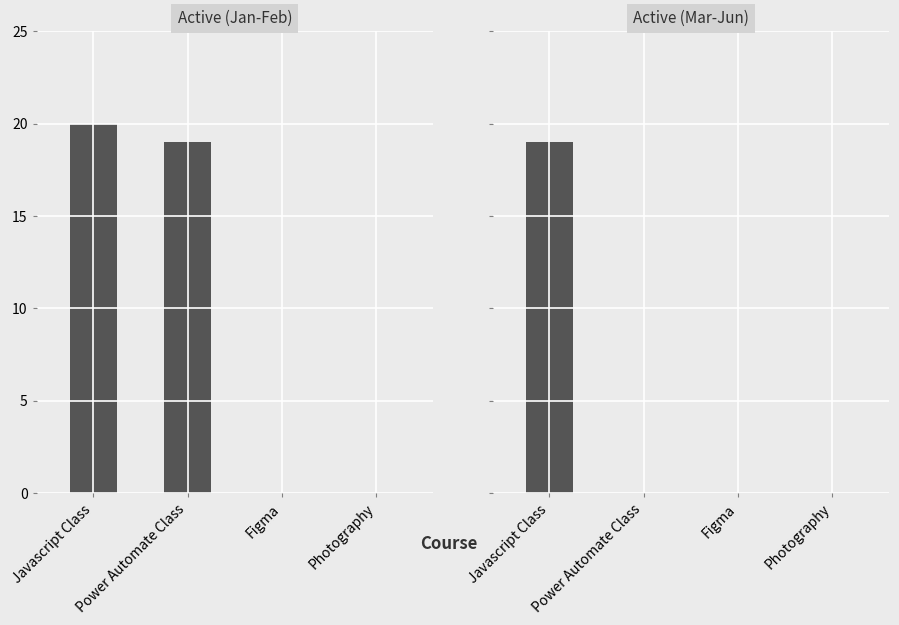

What is the label of the 3rd bar from the right?

Power Automate Class